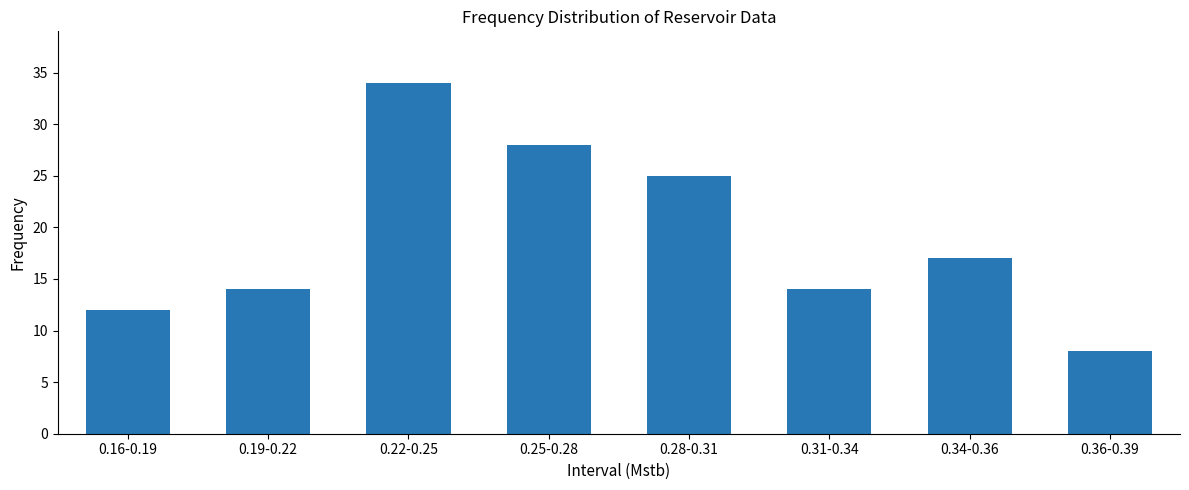

At which label does the data first exceed 17?

0.22-0.25